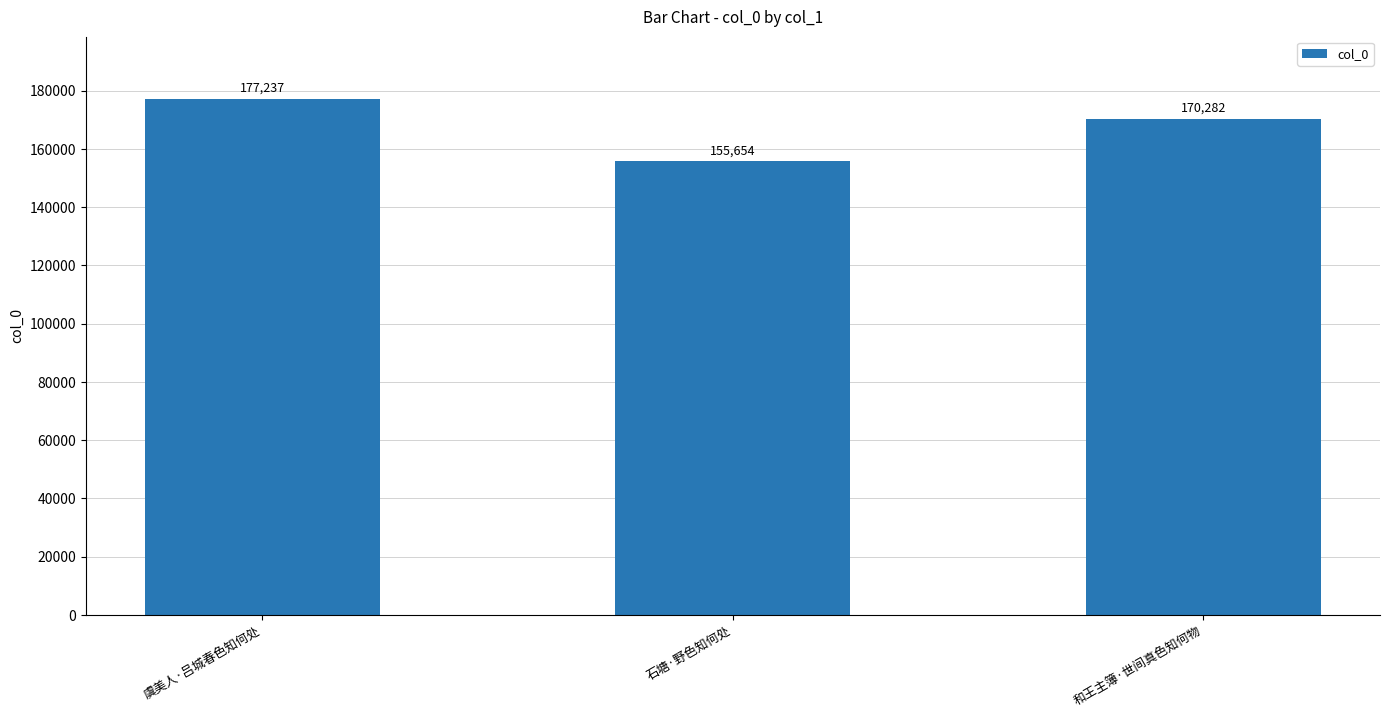

What is the sum of all values?

503173